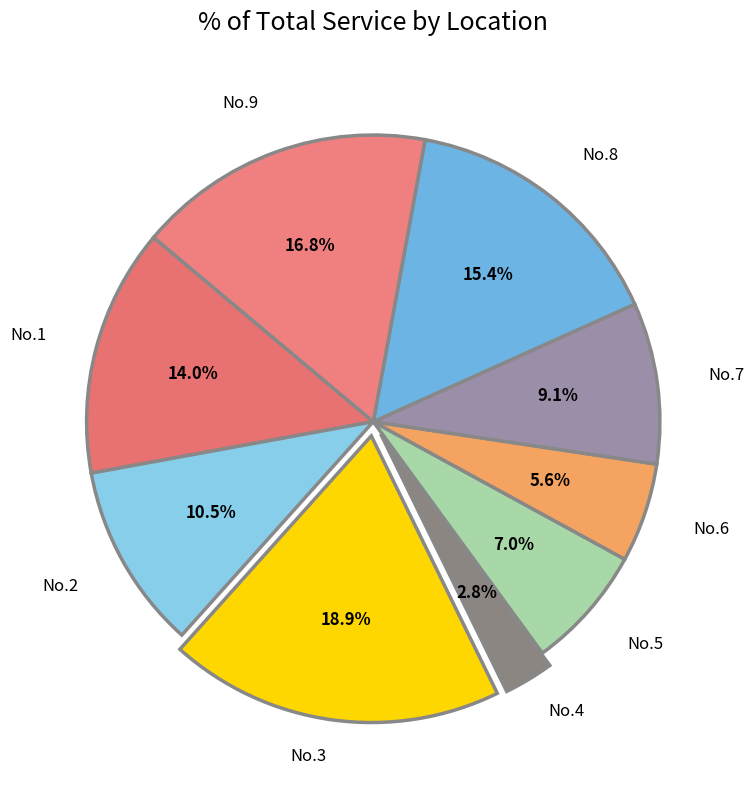

Which category has the biggest portion of the pie?

No.3